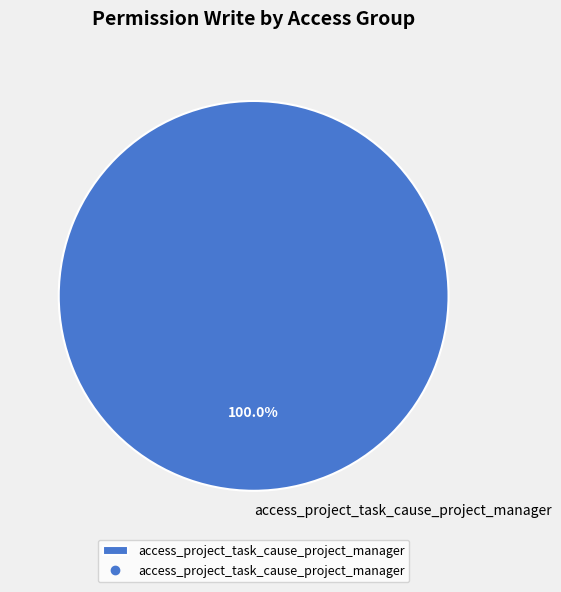

Is access_project_task_cause_project_manager the majority of the pie?

Yes